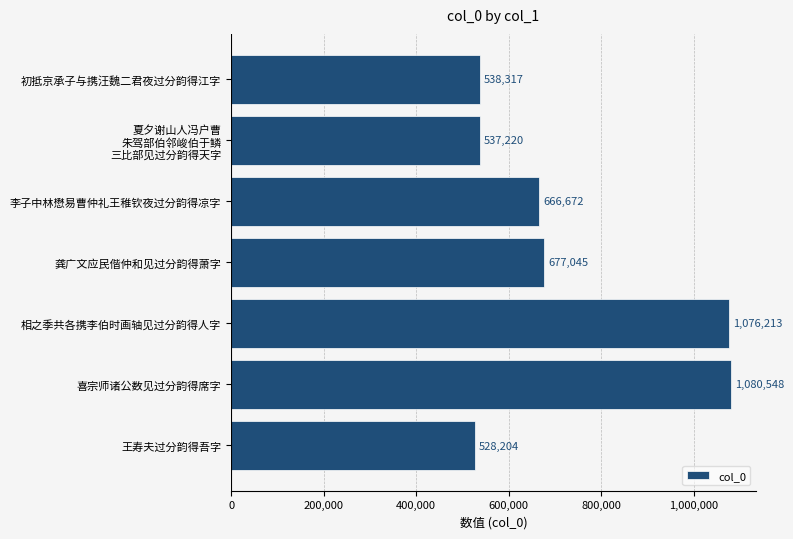

Reading bottom to top, list all the values displayed in this chart.

528204	1080548	1076213	677045	666672	537220	538317